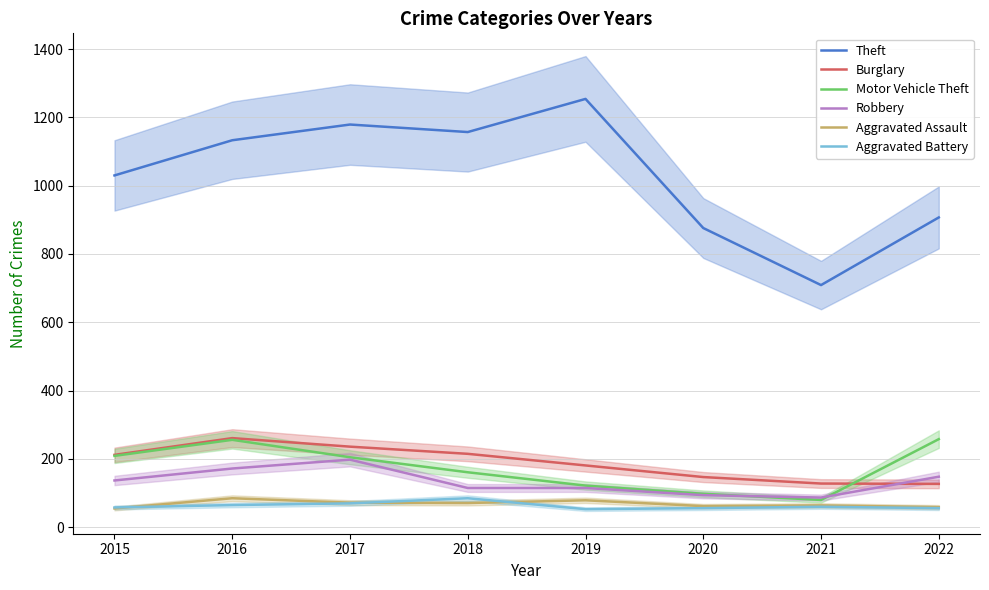

The value of Motor Vehicle Theft at 2020 is 170. True or false?

False